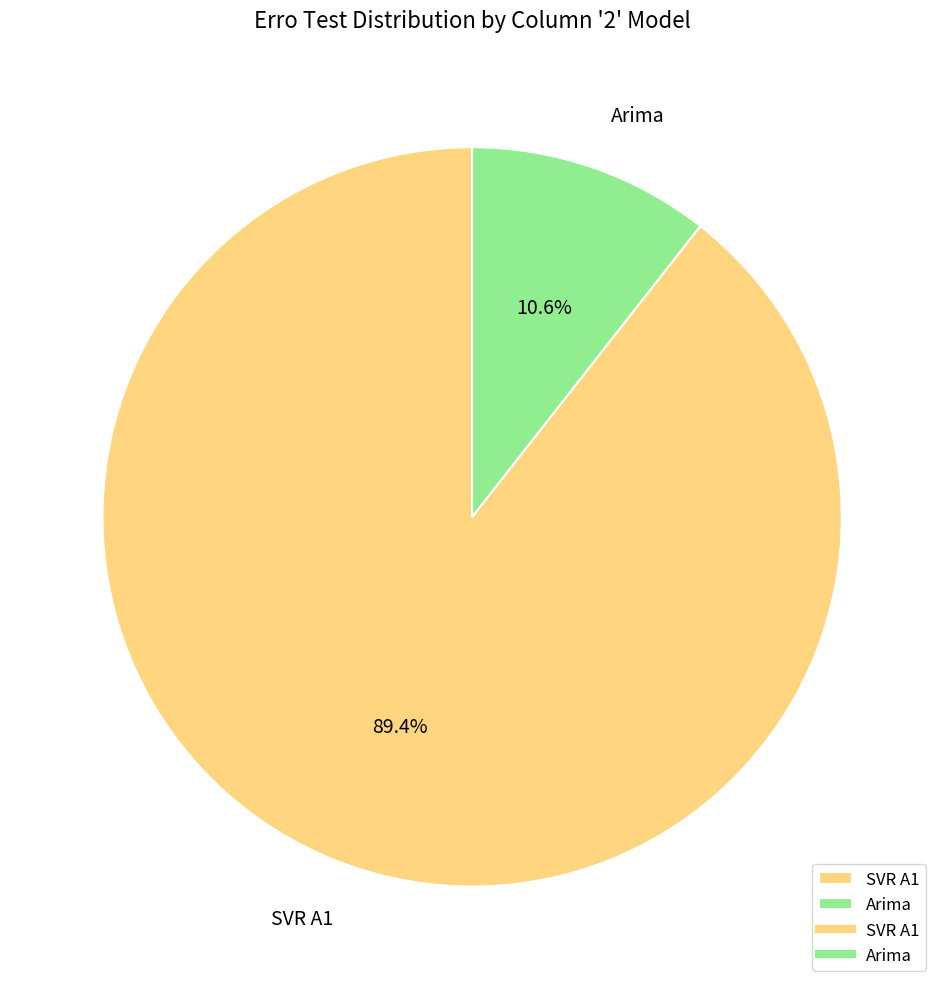

Which slice is the largest?

SVR A1